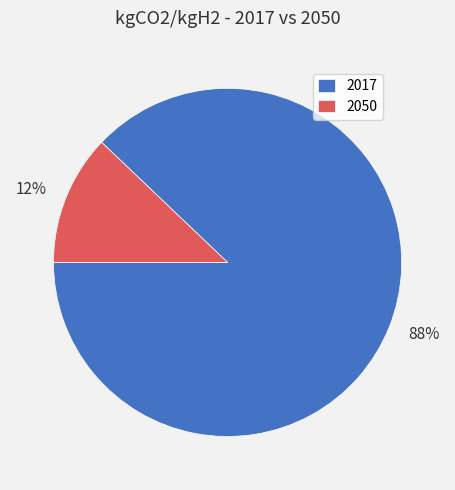

To the nearest percent, what is the average slice percentage?

50%